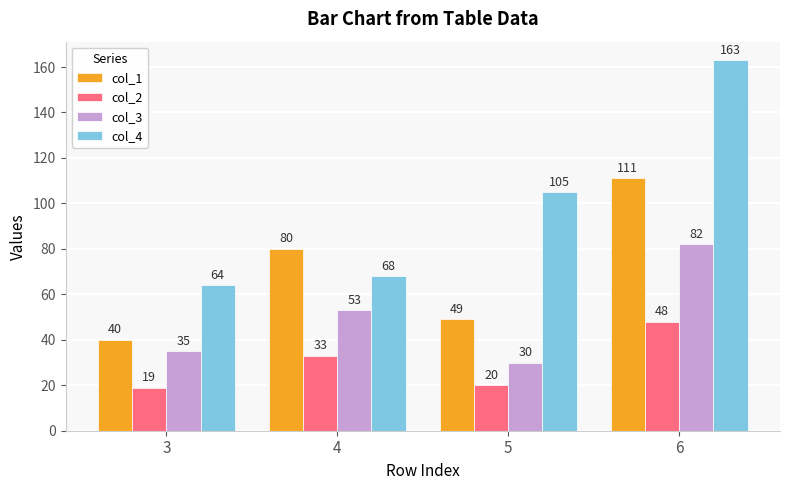

Rank the series at 3 from highest to lowest value.

col_4, col_1, col_3, col_2